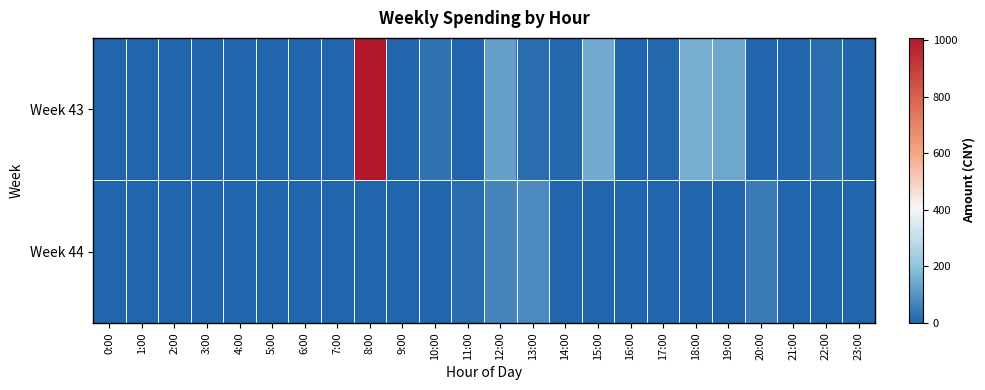

How many distinct data groups are displayed?

2